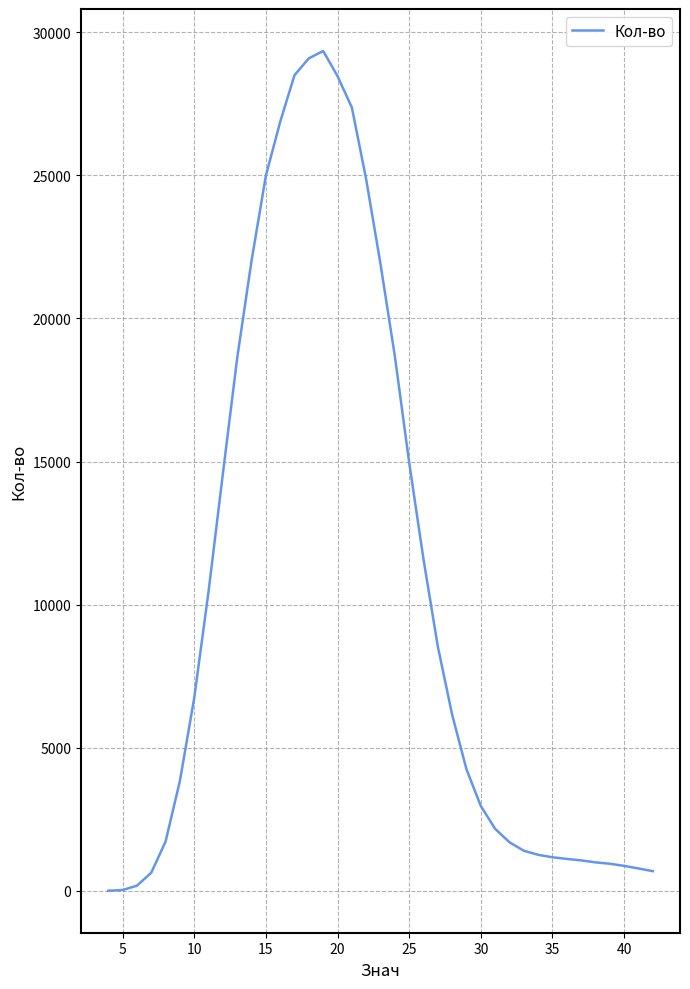

What is the difference between the maximum and minimum values?

29344